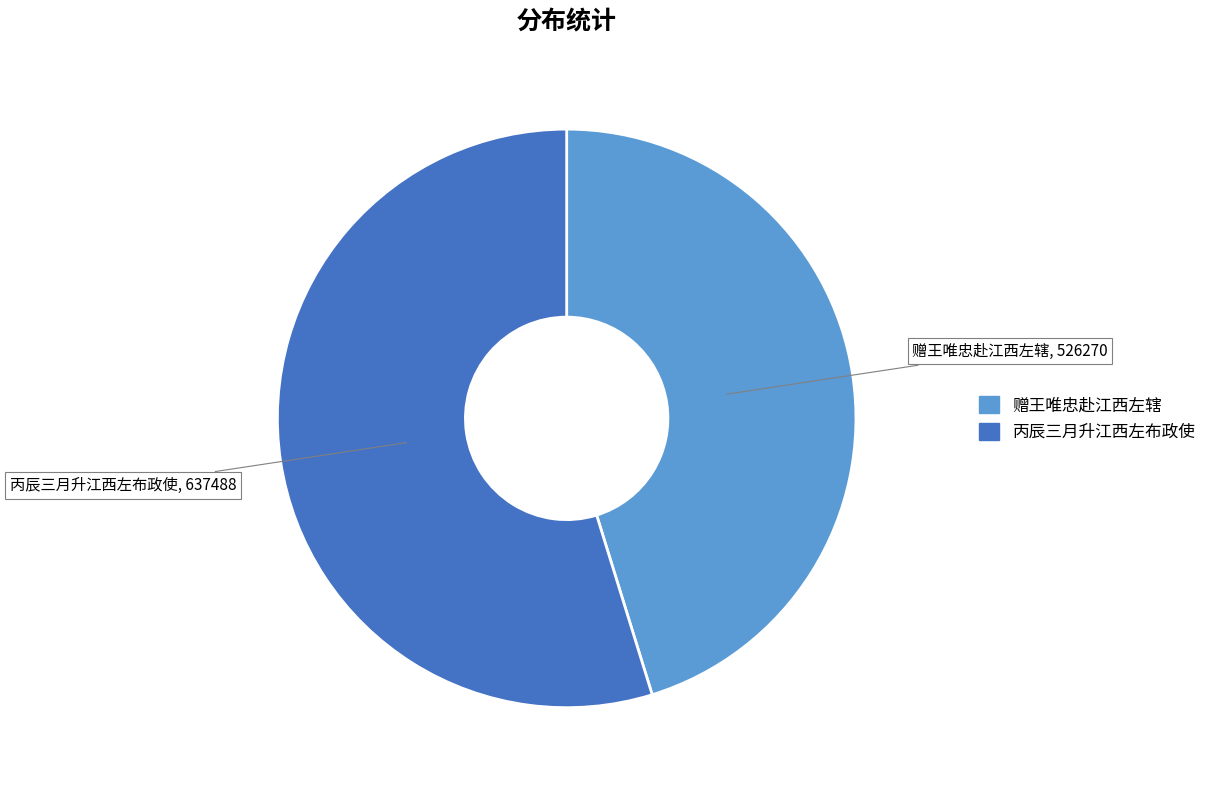

Which slice is the smallest?

赠王唯忠赴江西左辖